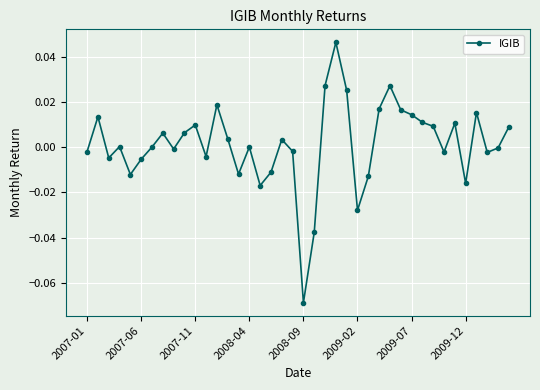

How many points are lower than both their immediate neighbors (excluding endpoints)?

11